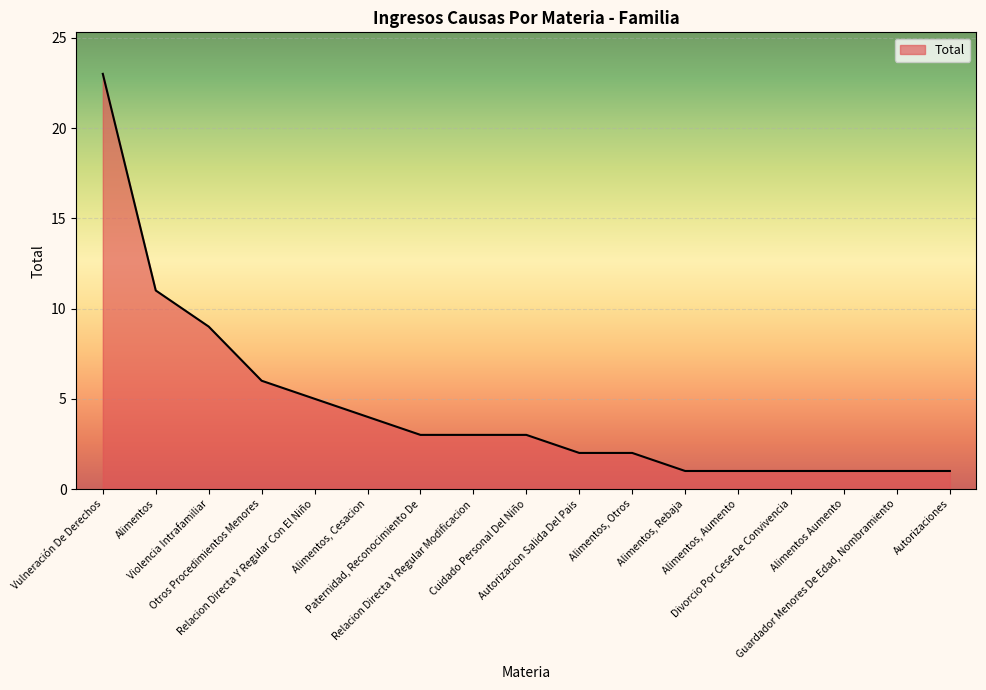

Reading right to left, what are all the values shown in this chart?

1	1	1	1	1	1	2	2	3	3	3	4	5	6	9	11	23